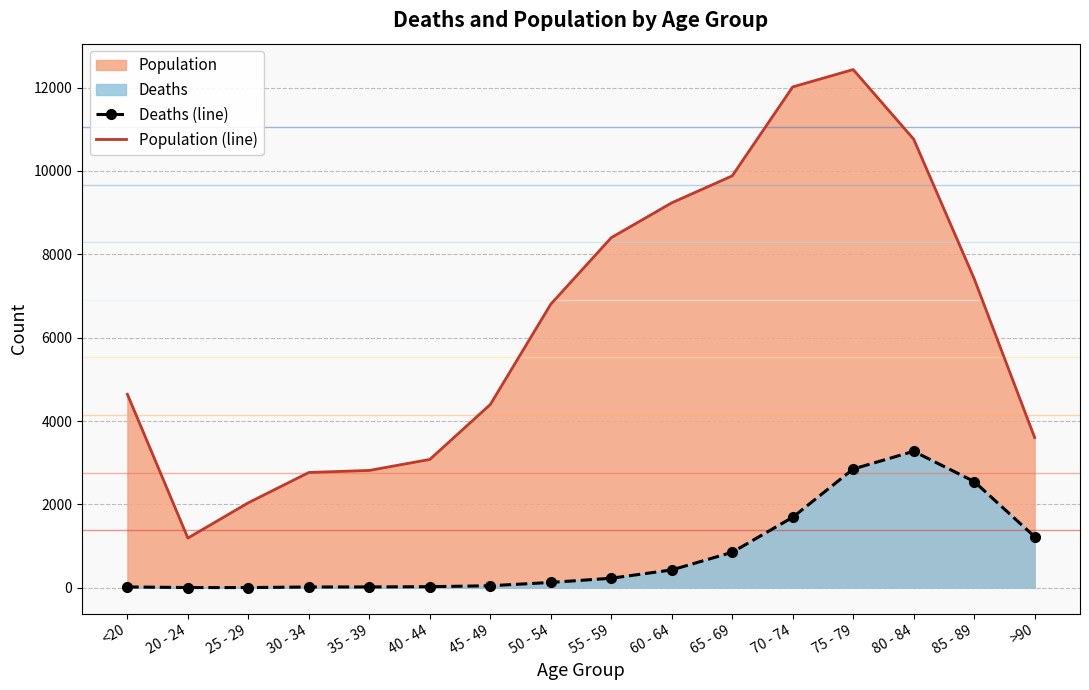

What is the sum of all Population (line) values?

101482